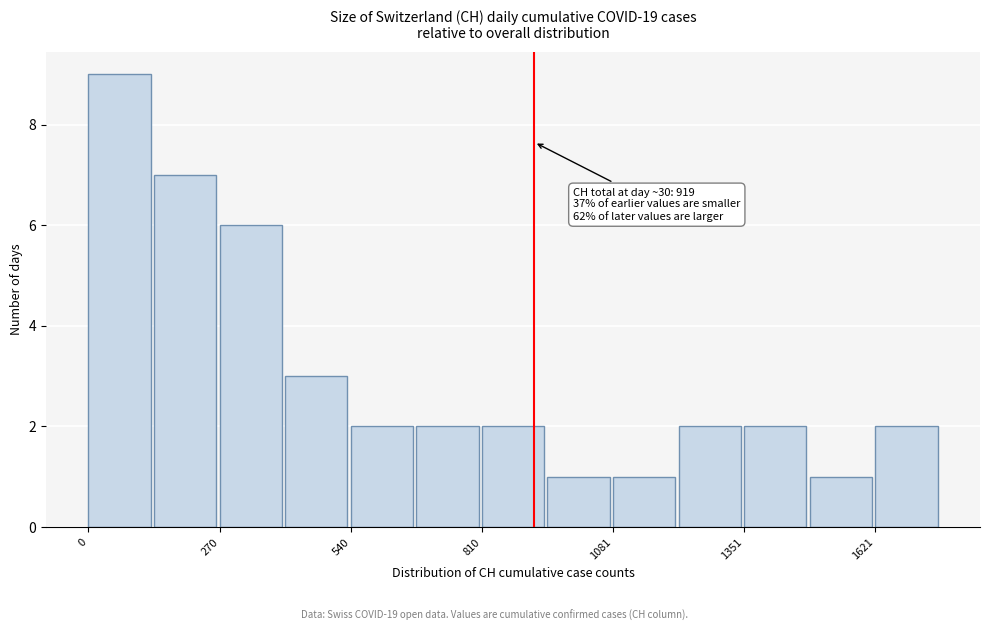

Read against the x-axis, roughly where is the centre of the tallest bar?

50